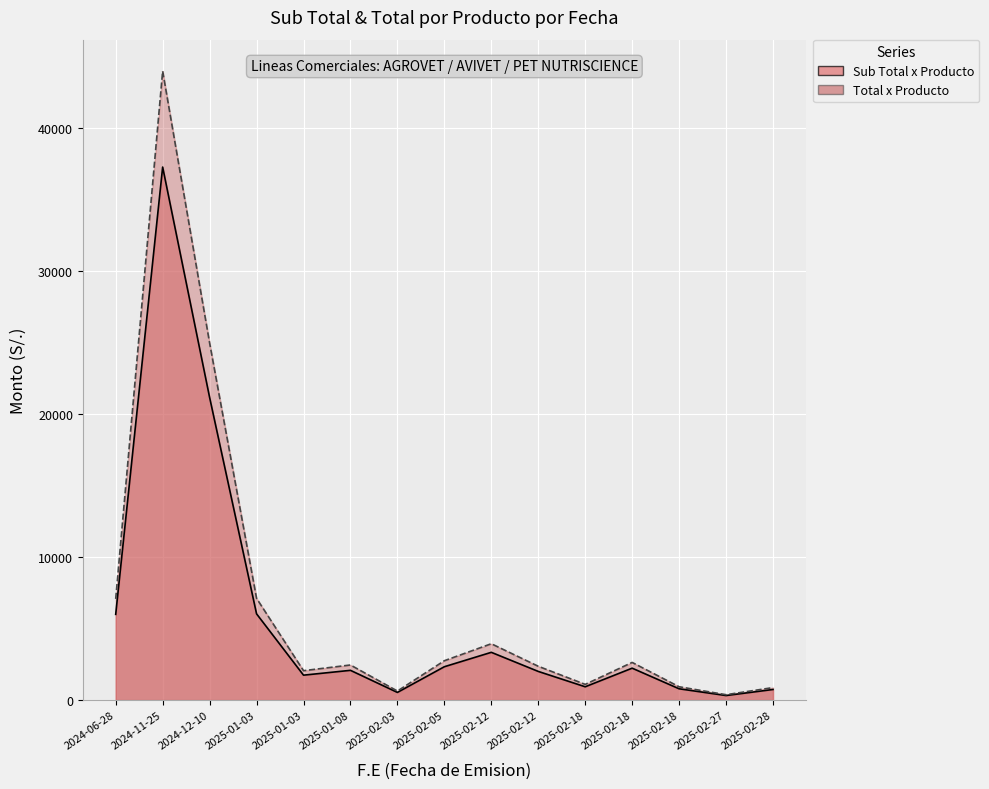

True or false: Total x Producto has a value of 24985.2 at 2024-12-10.

True